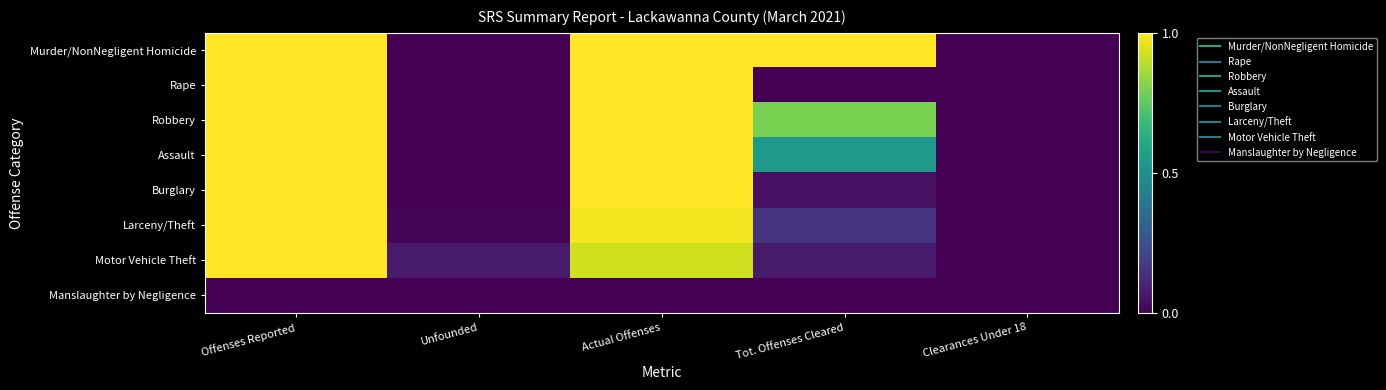

Which label corresponds to the smallest value in the chart?

Unfounded